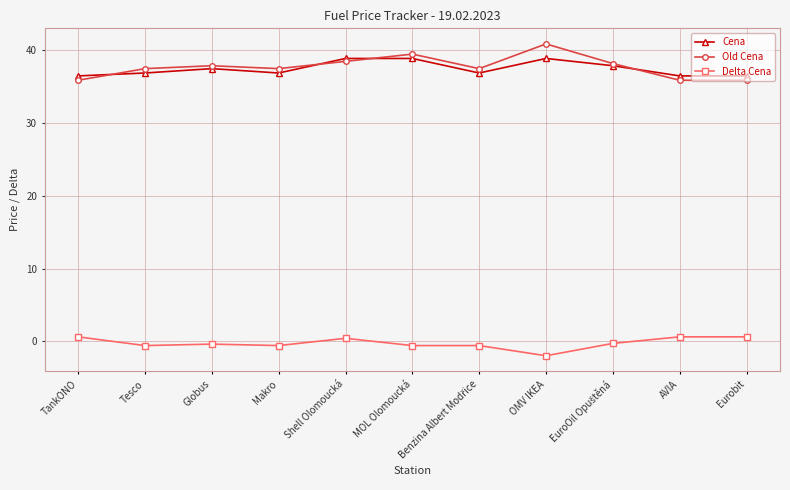

Where is the first local minimum for Cena?

Makro